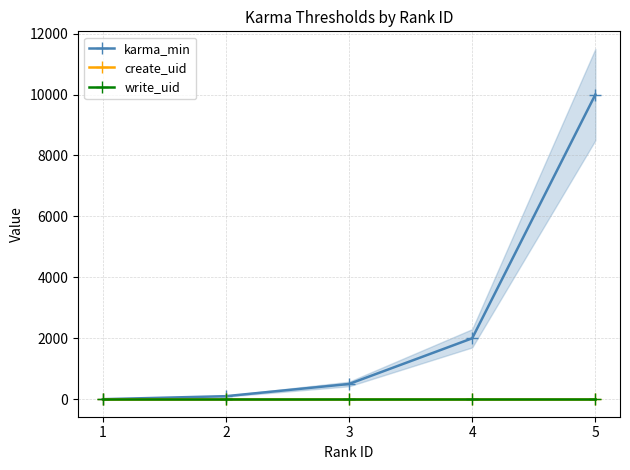

What is the minimum value for create_uid?

1